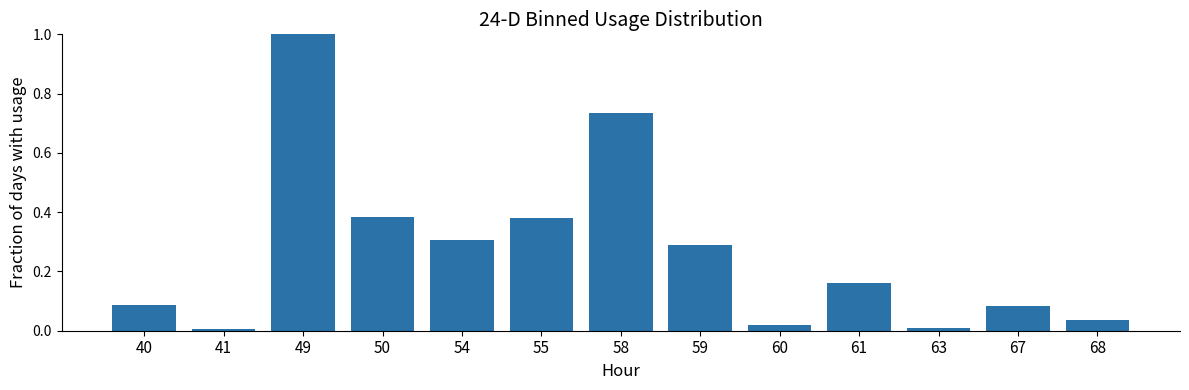

The value at 58 is 1.0. True or false?

False